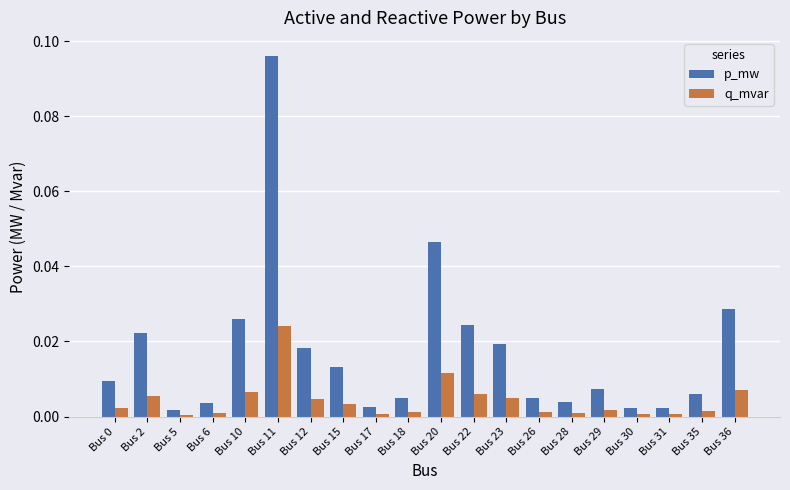

How many distinct data groups are displayed?

2